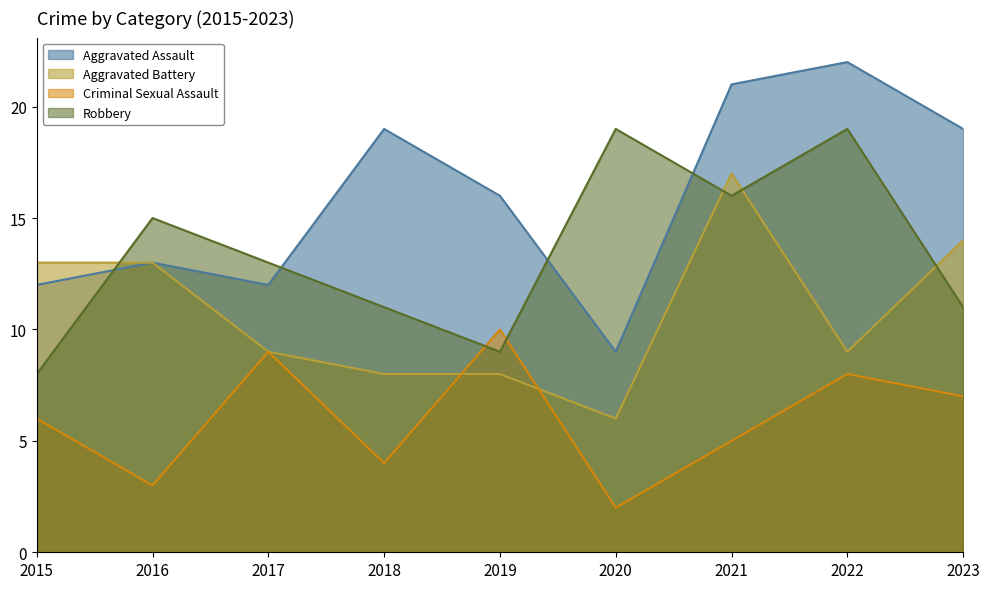

Rank the categories by Criminal Sexual Assault value from lowest to highest.

2020, 2016, 2018, 2021, 2015, 2023, 2022, 2017, 2019